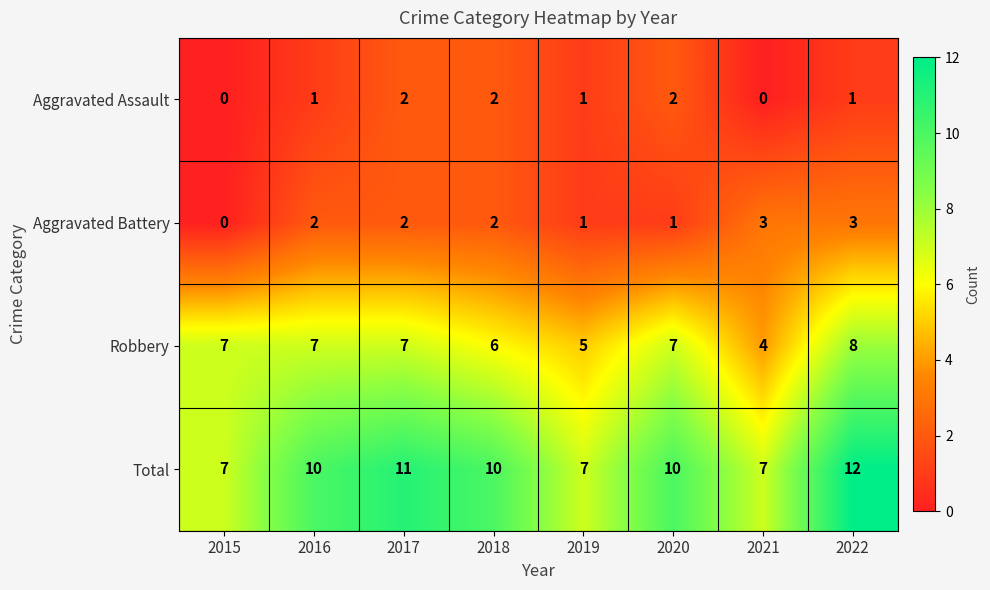

The value of Robbery at 2020 is 1. True or false?

False